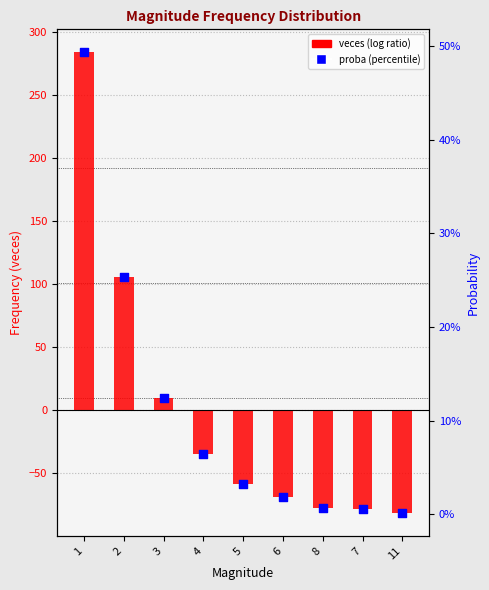

At which category is the sum across all series the highest?

1